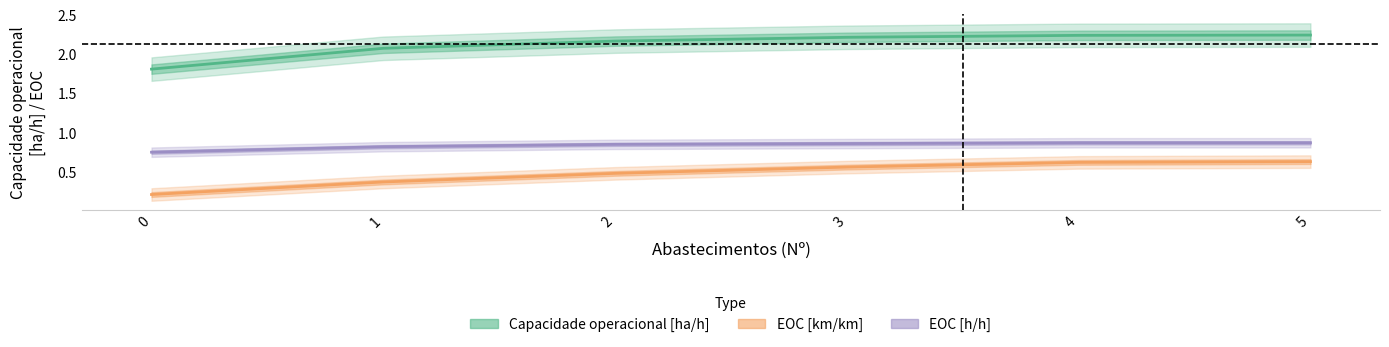

What is the sum of all Capacidade operacional [ha/h] values?

12.8